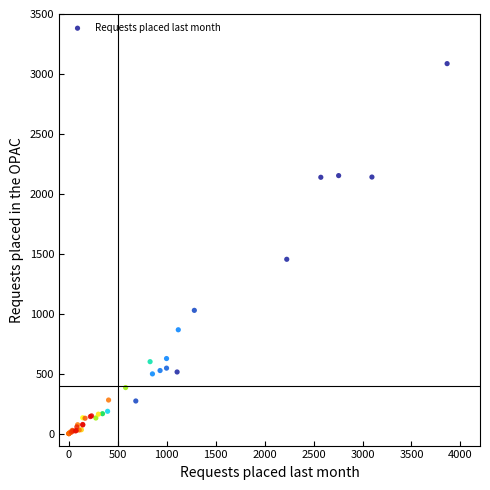

What Y value in the scatter plot is closest to 1543?

1454